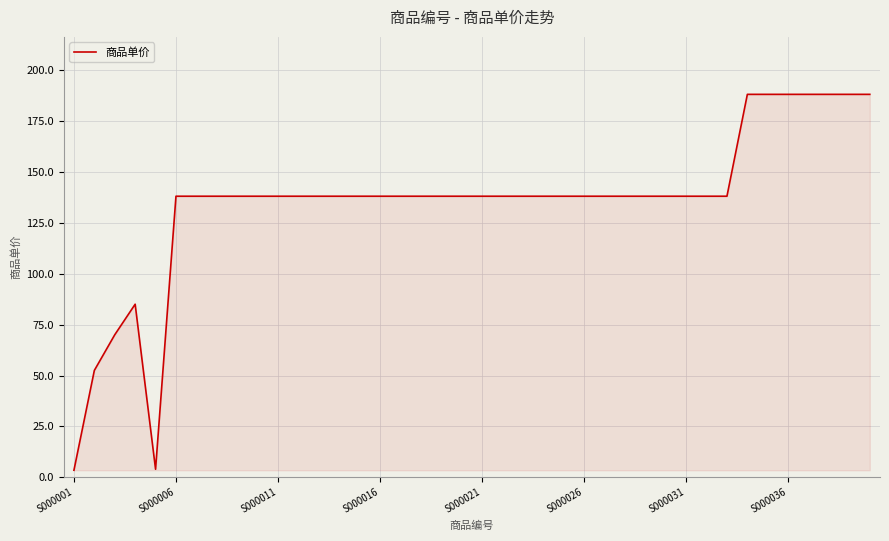

What is the maximum value shown in the chart?

188.0